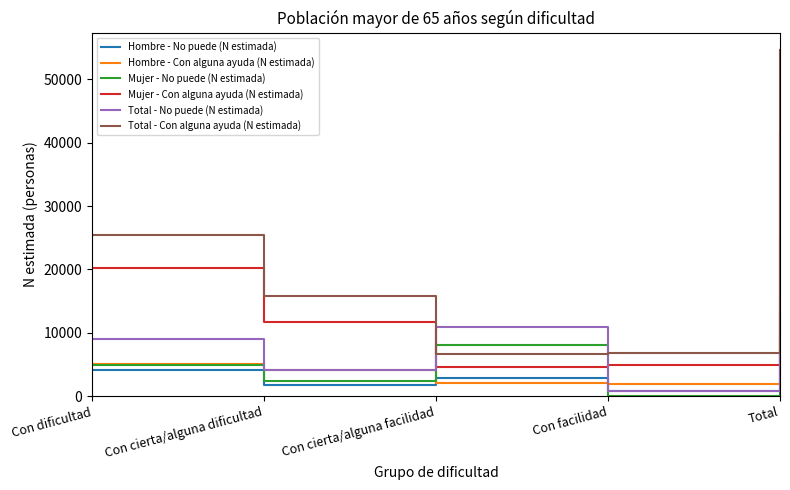

What is the difference between the Mujer - Con alguna ayuda (N estimada) values at Con facilidad and Total?

36582